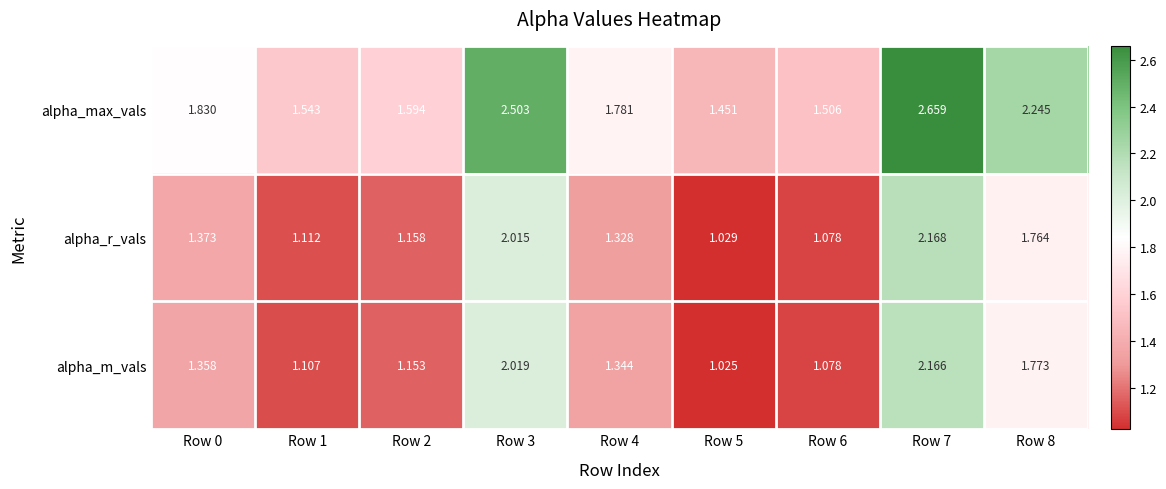

At which category is the sum across all series the highest?

Row 7